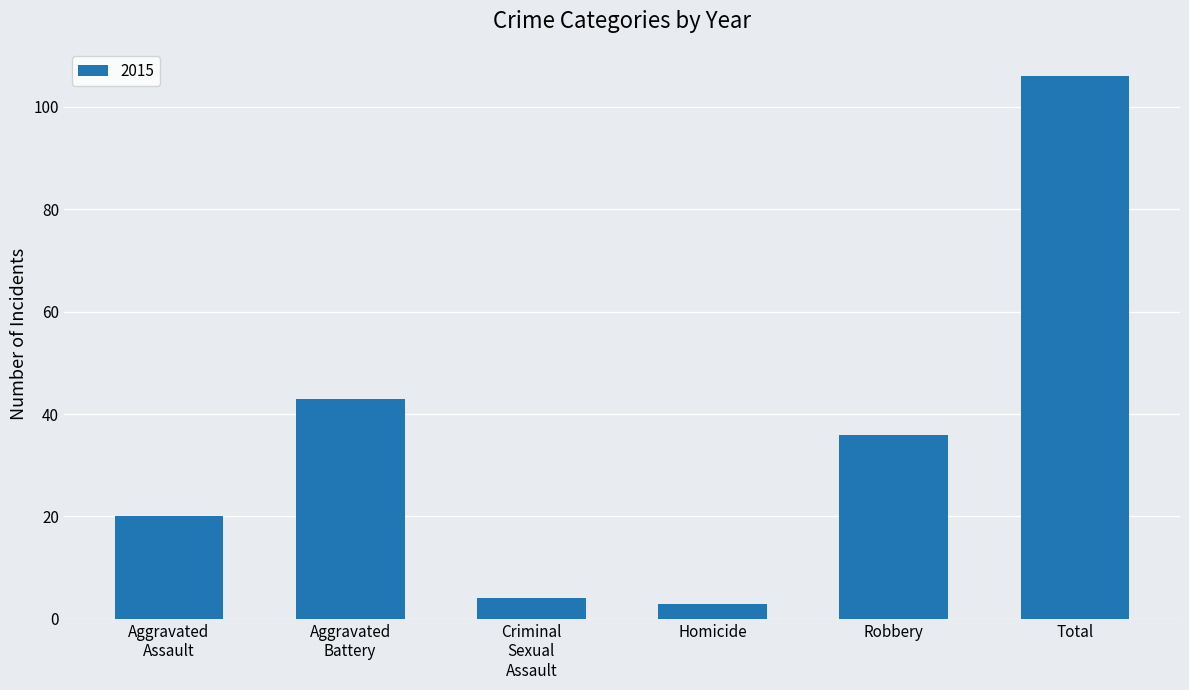

True or false: the data shows 106 at Total.

True